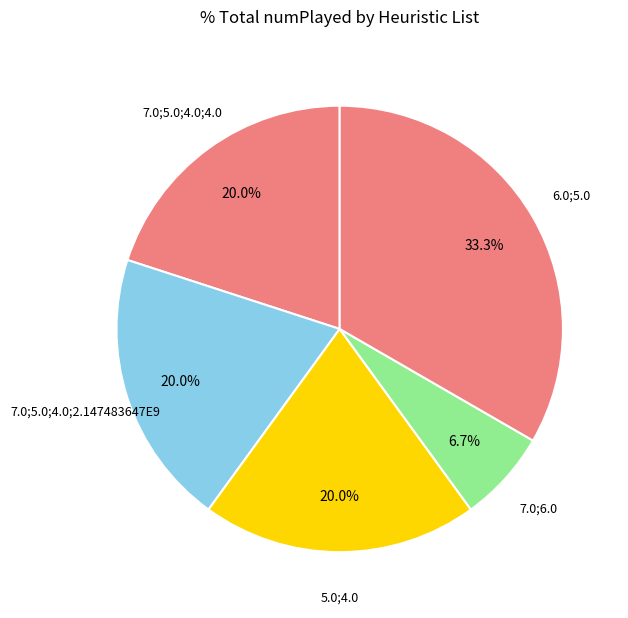

Does any single category account for the majority?

No